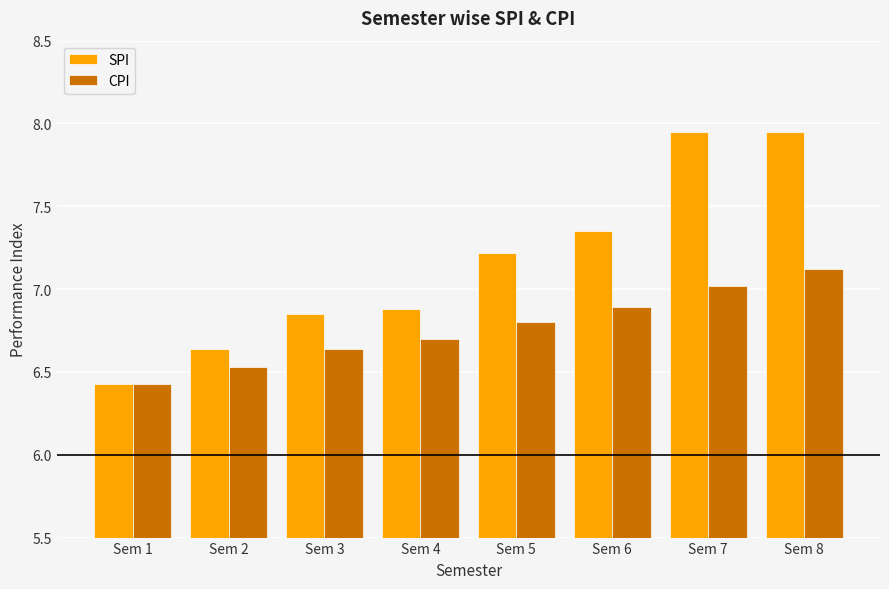

Which category has the highest value in the CPI series?

Sem 8